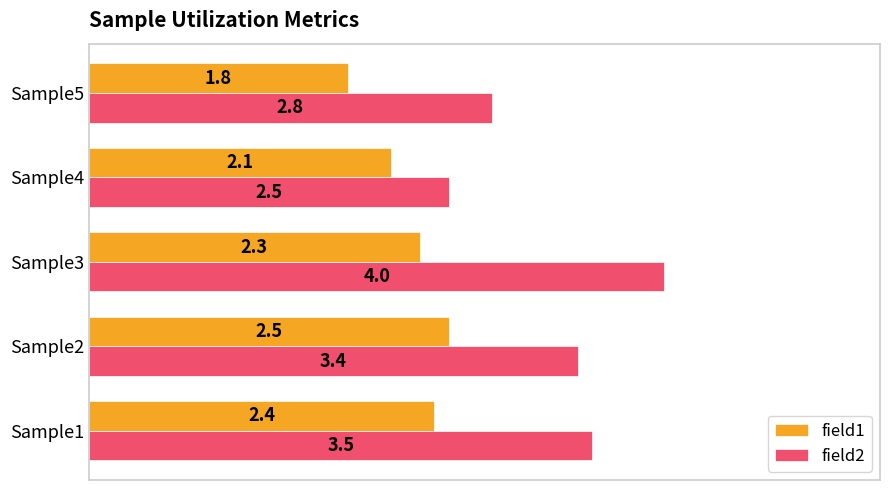

Rank the series by their average value, from highest to lowest.

field2, field1